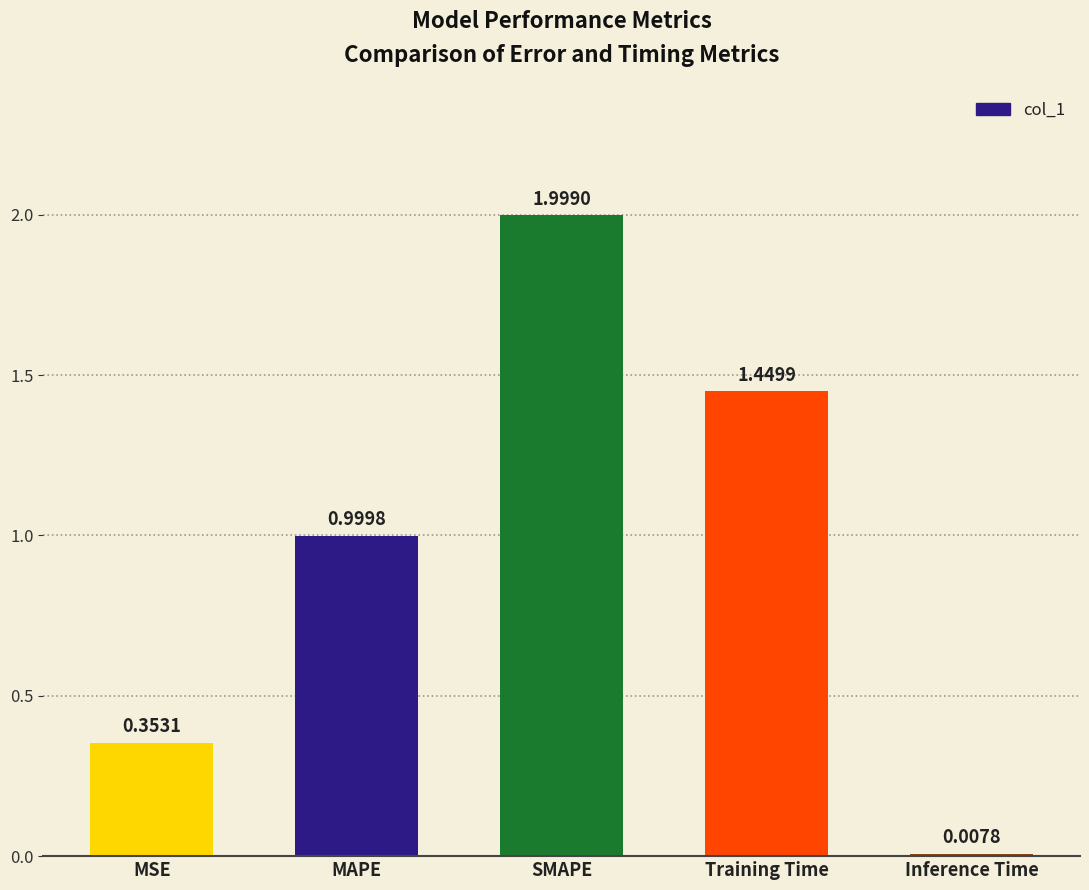

What is the change in value from MAPE to Inference Time?

-1.0